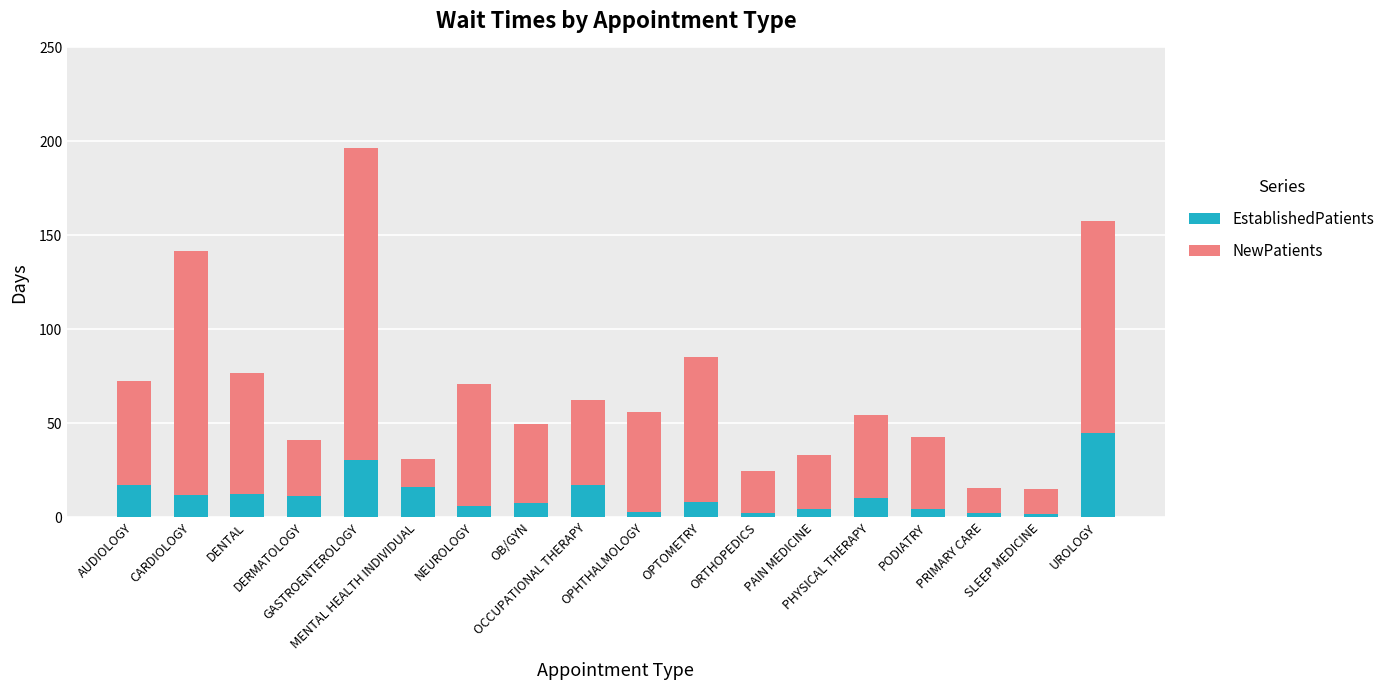

How many bars are there in total?

18